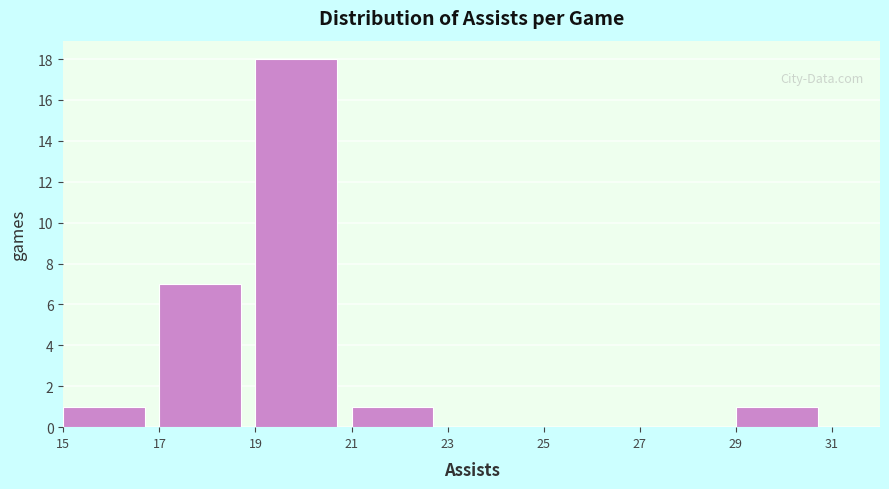

Reading left to right, transcribe this chart: for each bar, give the range it covers on the x-axis and its height. The values are not printed on the chart, so give them approximately, as read against the axis.

15 to 17: 1
17 to 19: 7
19 to 21: 18
21 to 23: 1
23 to 25: 0
25 to 27: 0
27 to 29: 0
29 to 31: 1